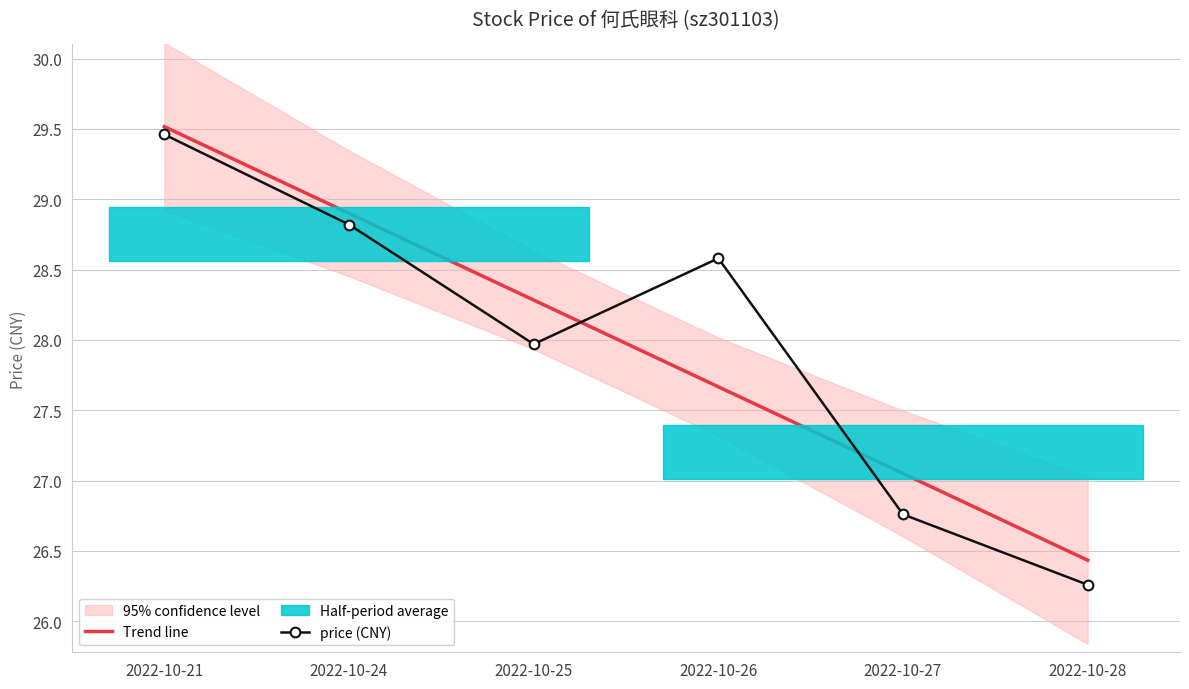

Reading left to right, extract all data points from this chart.

Trend line: 2022-10-21=29.5	2022-10-24=28.9	2022-10-25=28.3	2022-10-26=27.7	2022-10-27=27.1	2022-10-28=26.4
price (CNY): 2022-10-21=29.5	2022-10-24=28.8	2022-10-25=28.0	2022-10-26=28.6	2022-10-27=26.8	2022-10-28=26.3